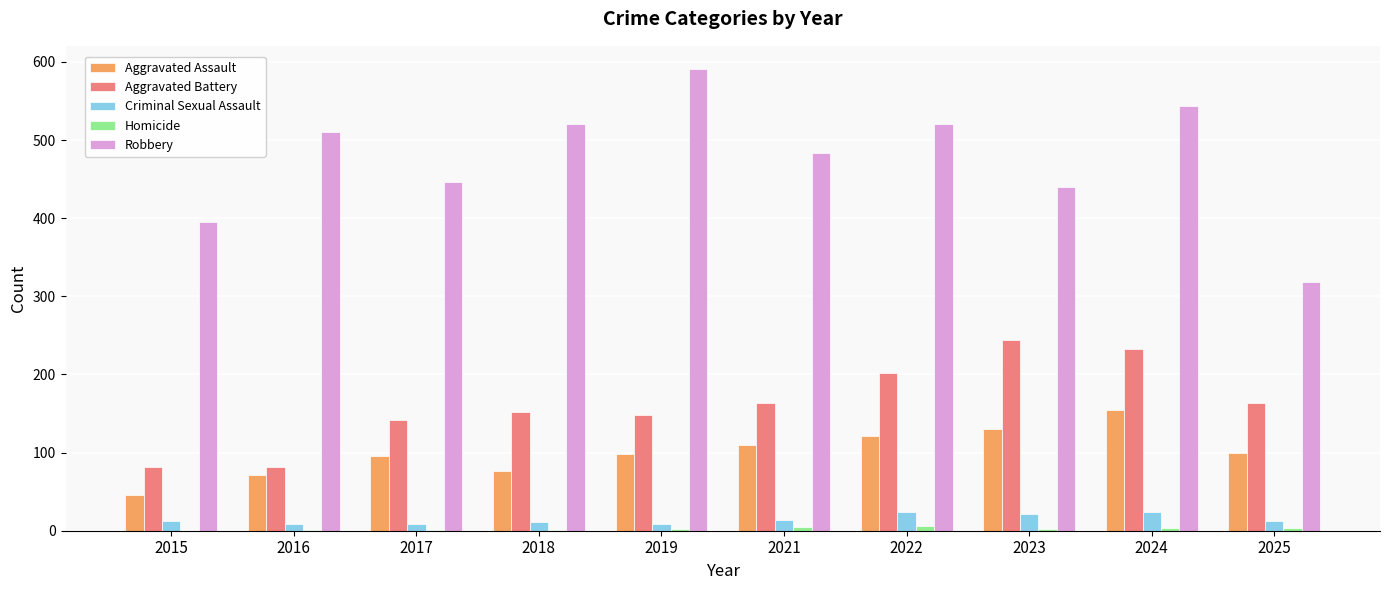

How many data points does each series have?

10